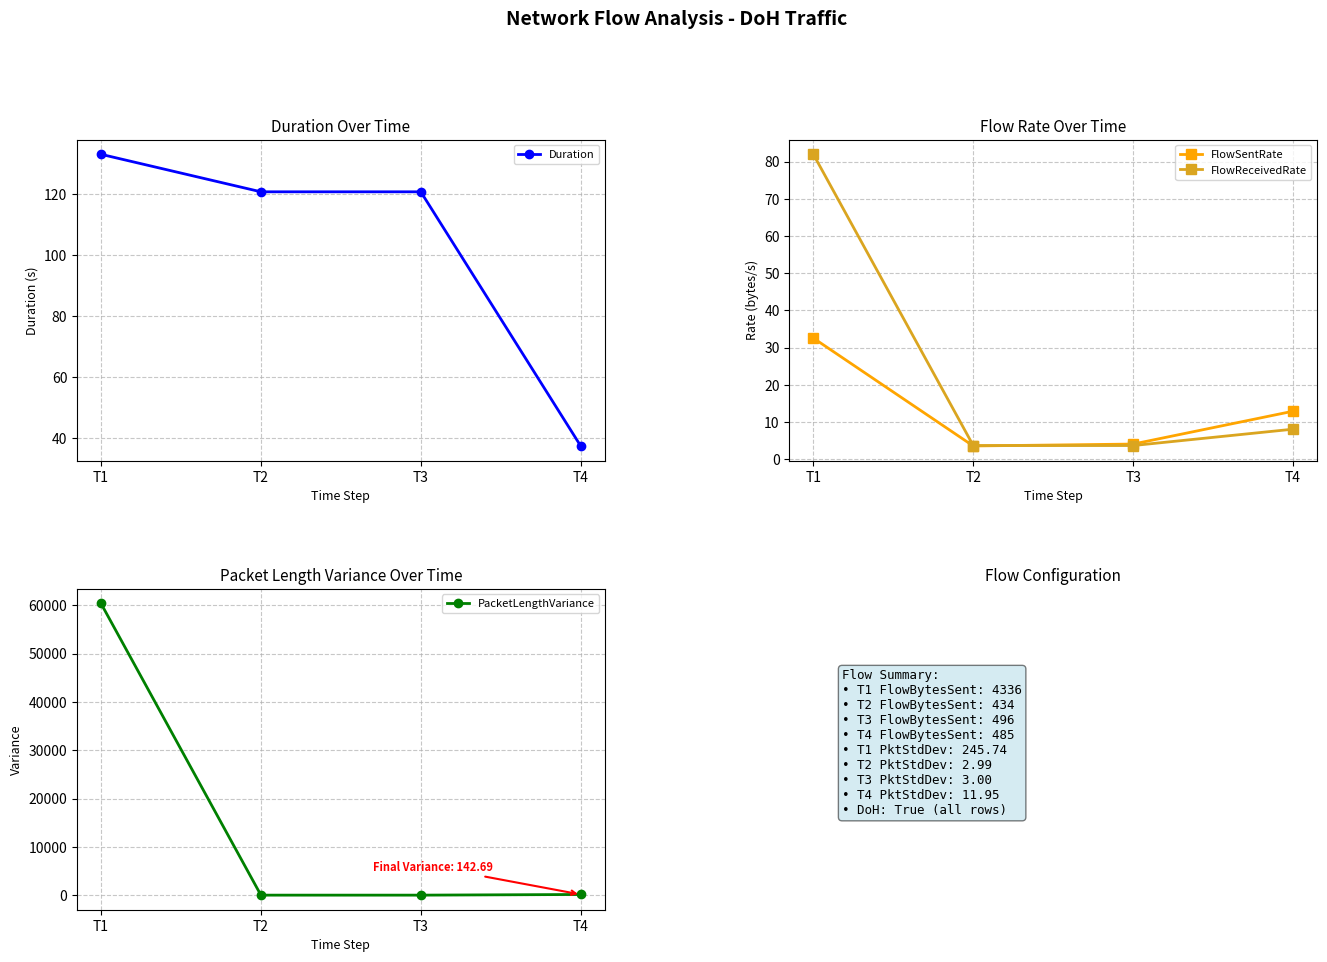

The value of FlowSentRate at T2 is 0.9. True or false?

False